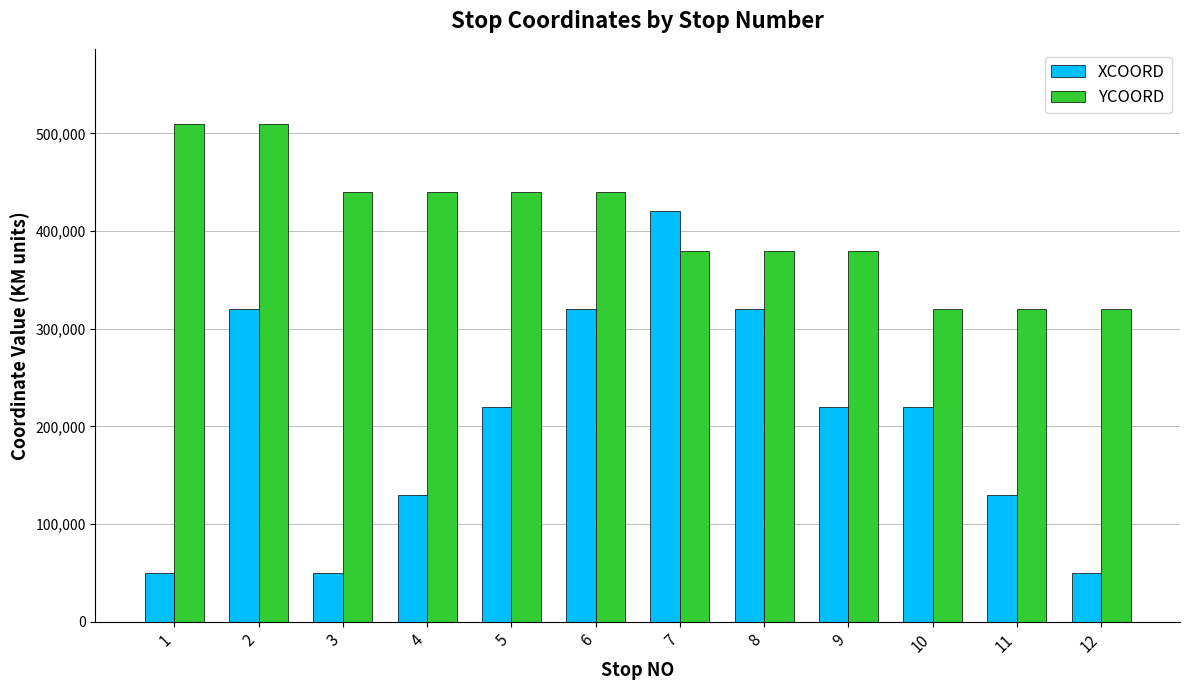

What is the difference between the maximum and second lowest values in the XCOORD series?

370000